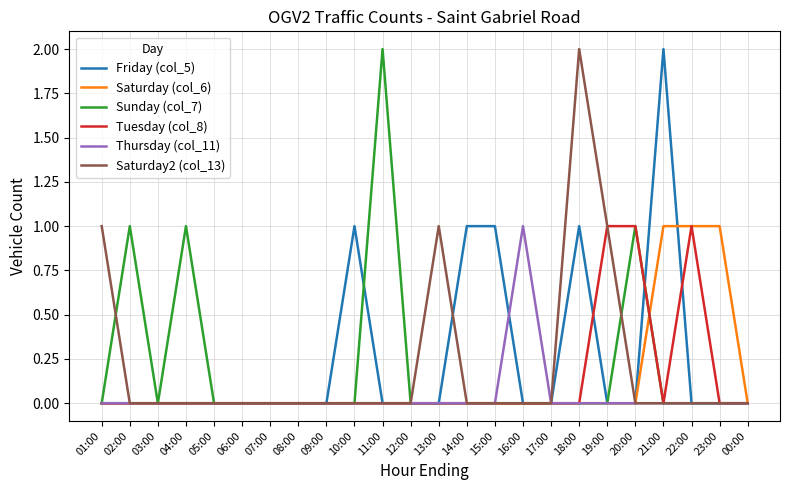

Between 01:00 and 00:00, which series saw the biggest shift?

Saturday2 (col_13)